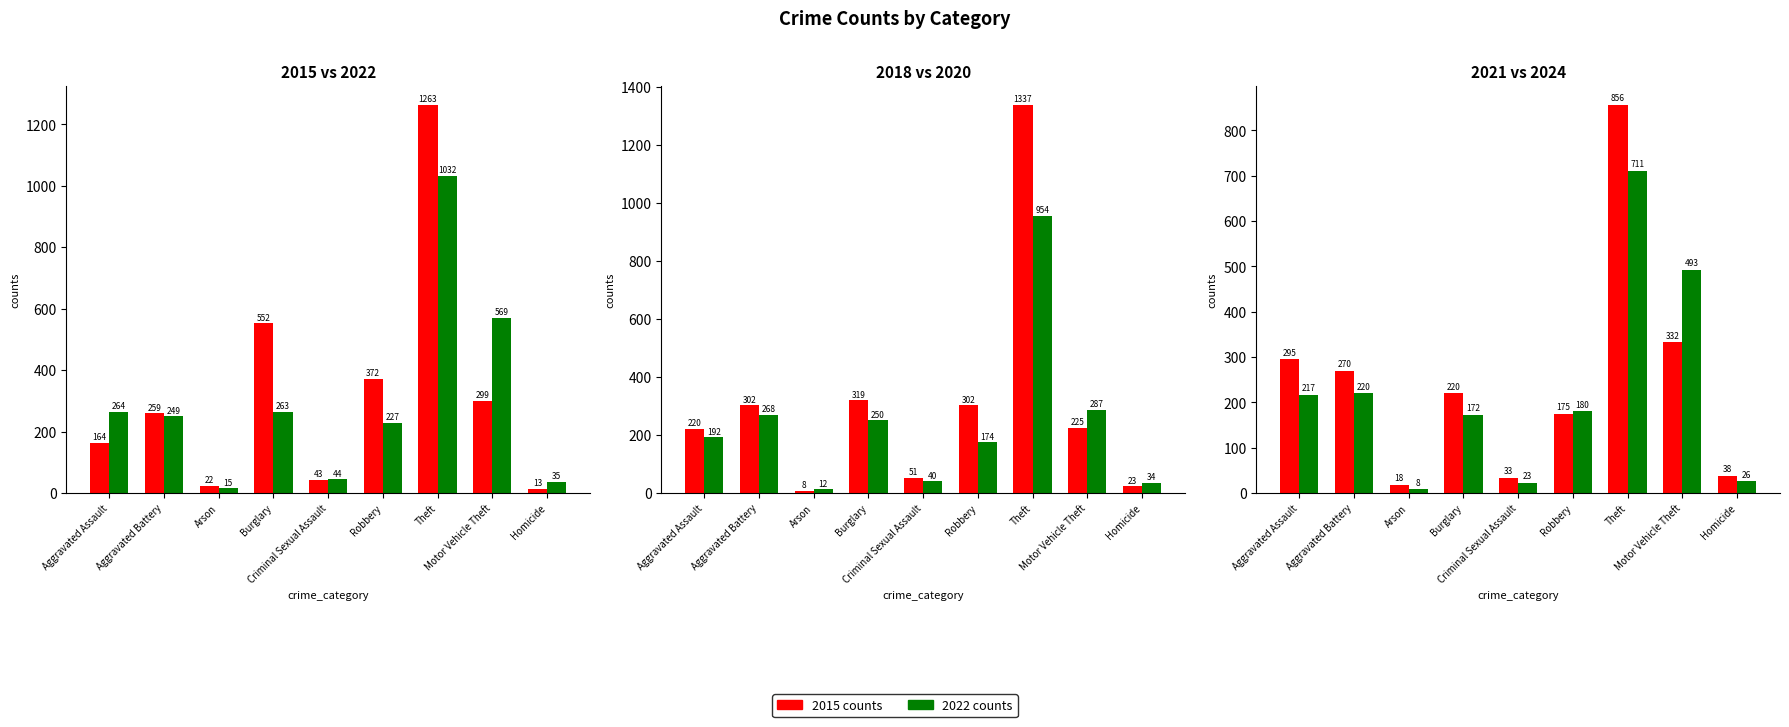

What is the minimum value for 2024 counts?

8